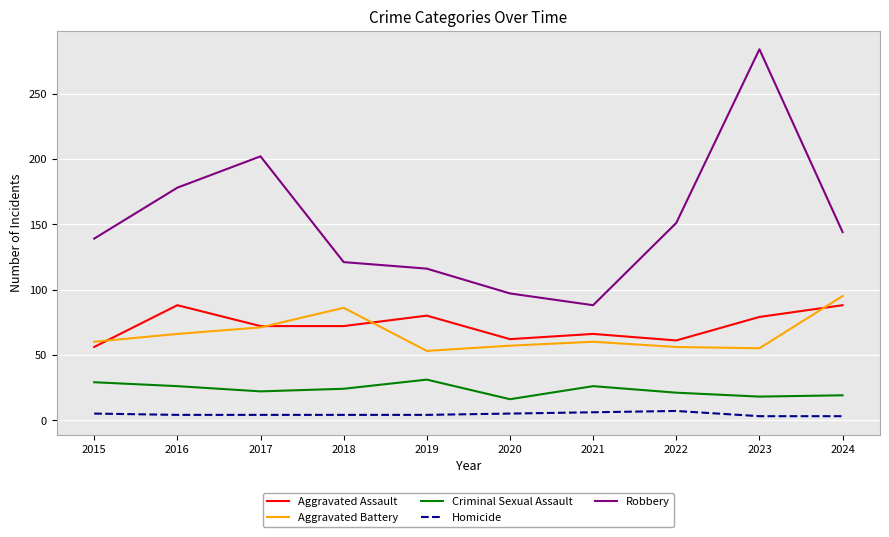

Which series has the largest total across all categories?

Robbery